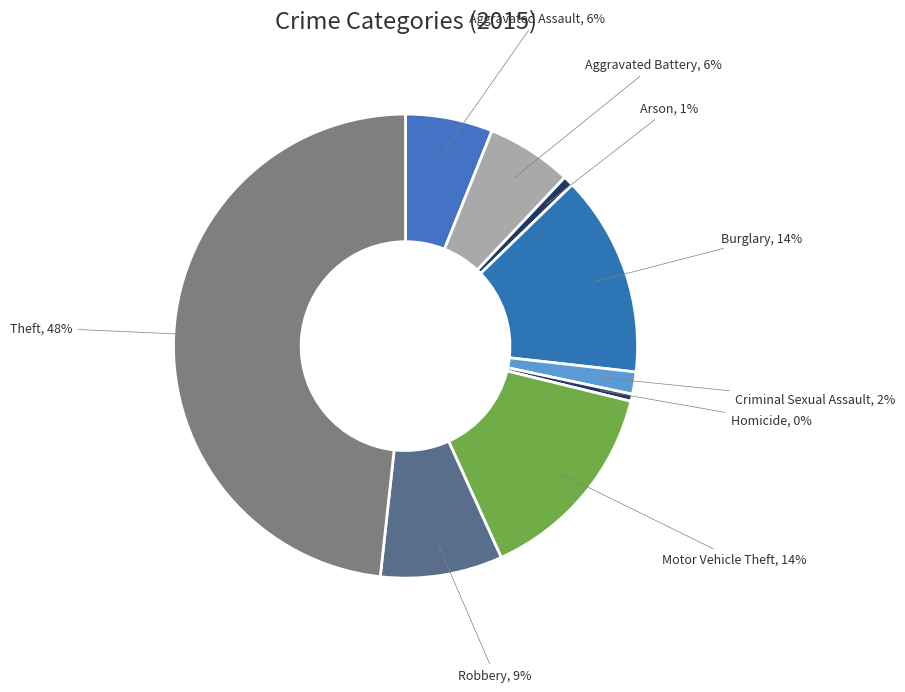

To the nearest percent, what is the average slice percentage?

11%